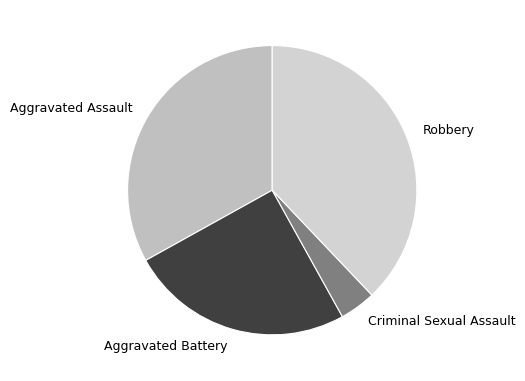

Is it true that Robbery is 38% of the pie?

True